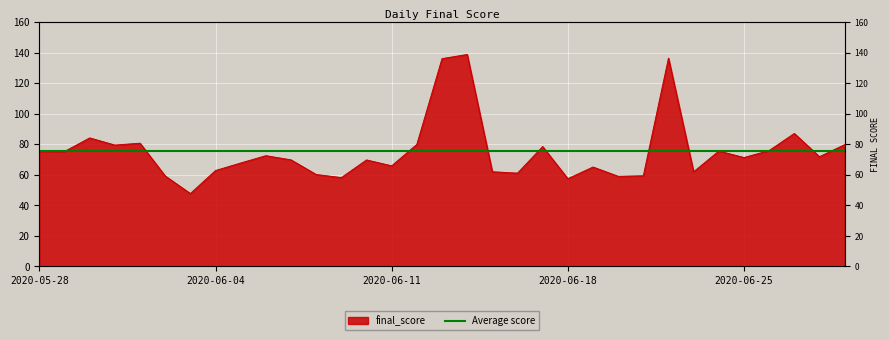

What is the sum of all values?

2484.3